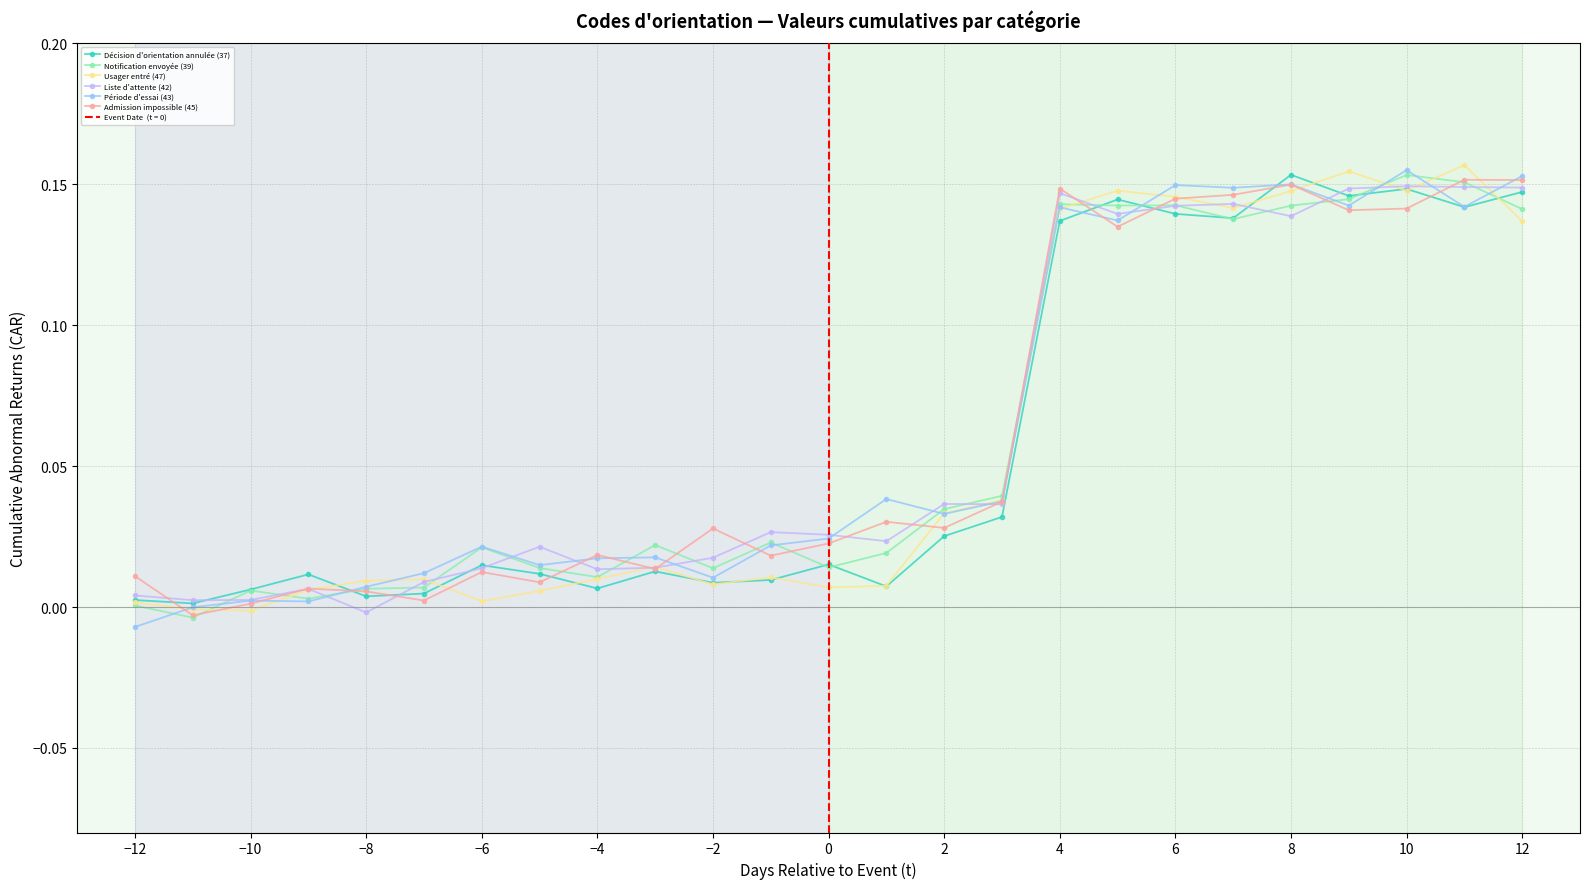

True or false: Décision d'orientation annulée (37) has more than 0 interior local peaks.

True